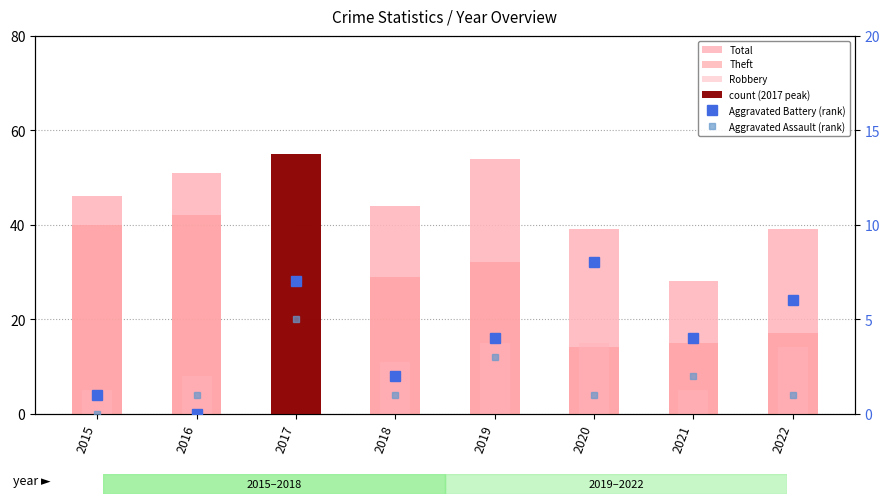

The value of Robbery at 2015 is 7. True or false?

False